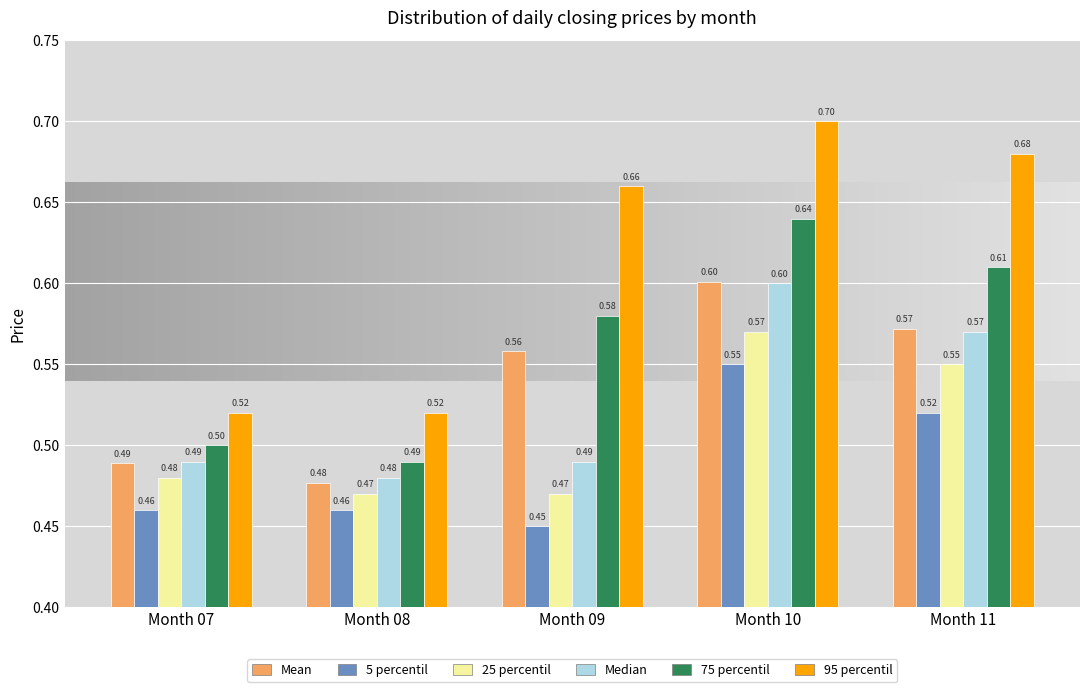

Rank the categories by 75 percentil value from highest to lowest.

Month 10, Month 11, Month 09, Month 07, Month 08